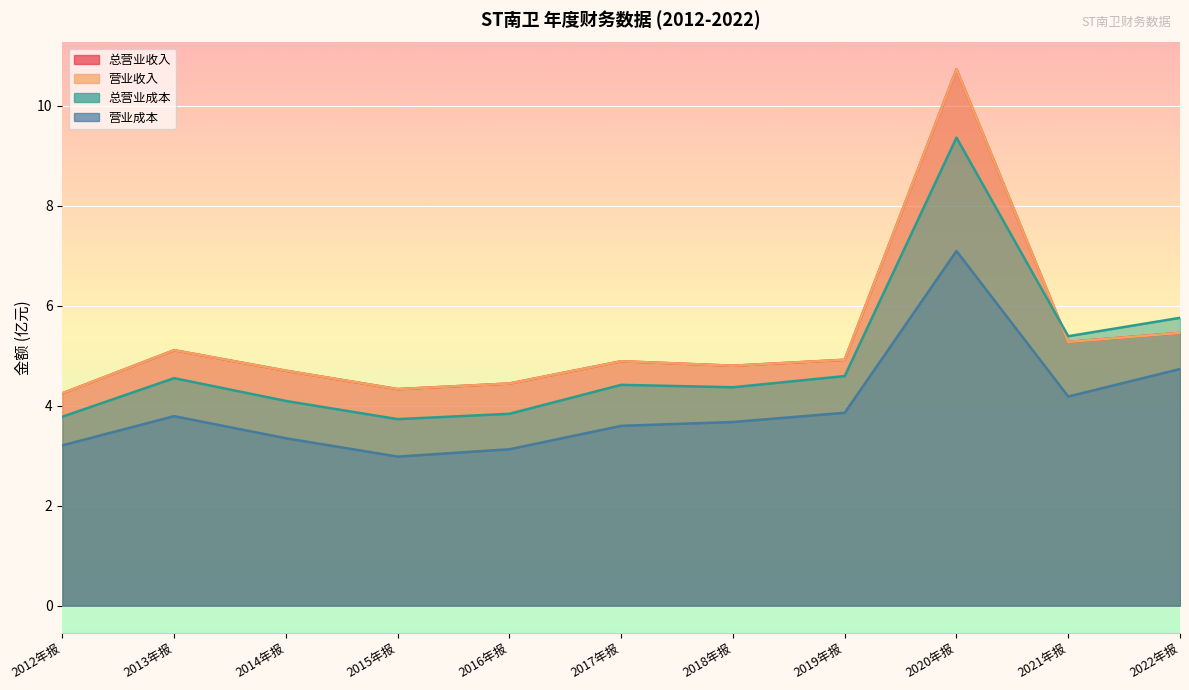

True or false: OPERATE_COST and OPERATE_INCOME cross at least once.

False